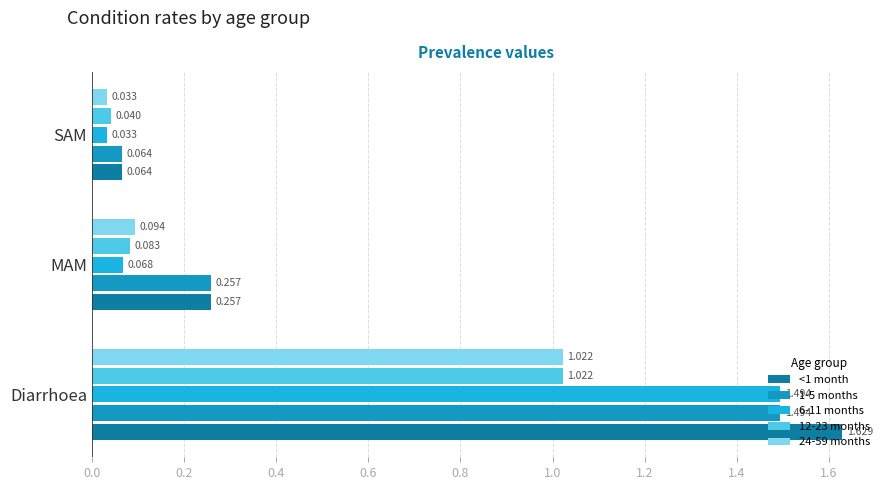

Where is 1-5 months nearest to the value 0?

SAM